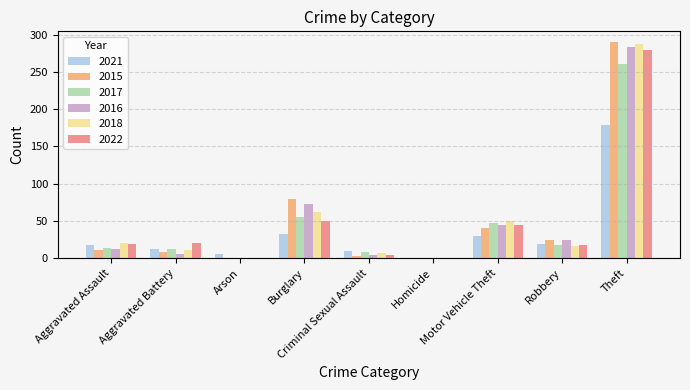

The value of 2017 at Criminal Sexual Assault is 8. True or false?

True